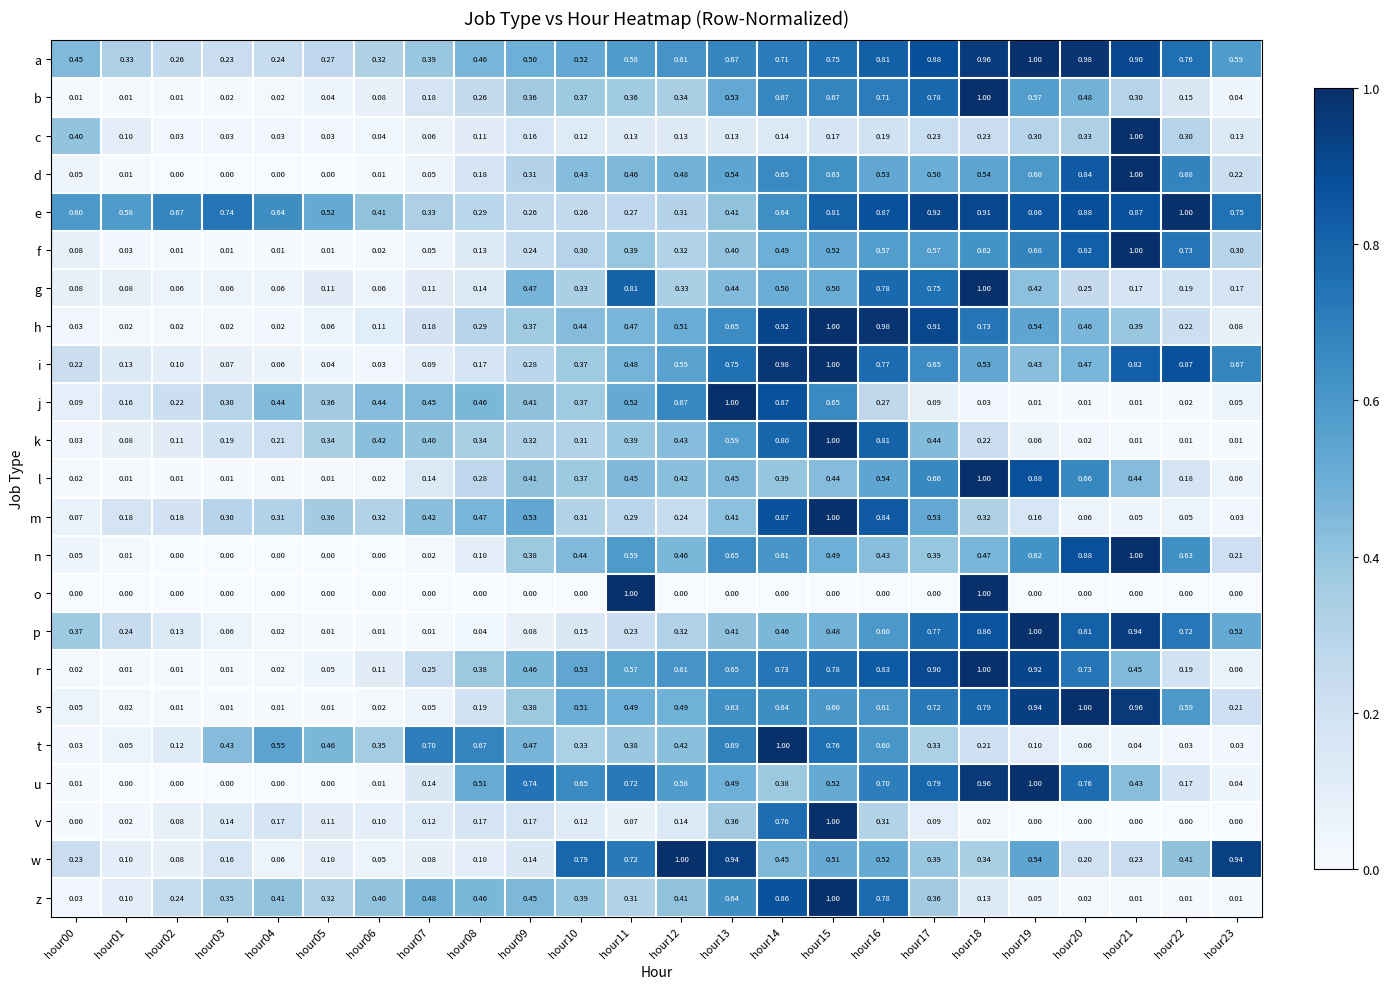

Is the value of a at hour22 greater than the value of i at hour10?

Yes